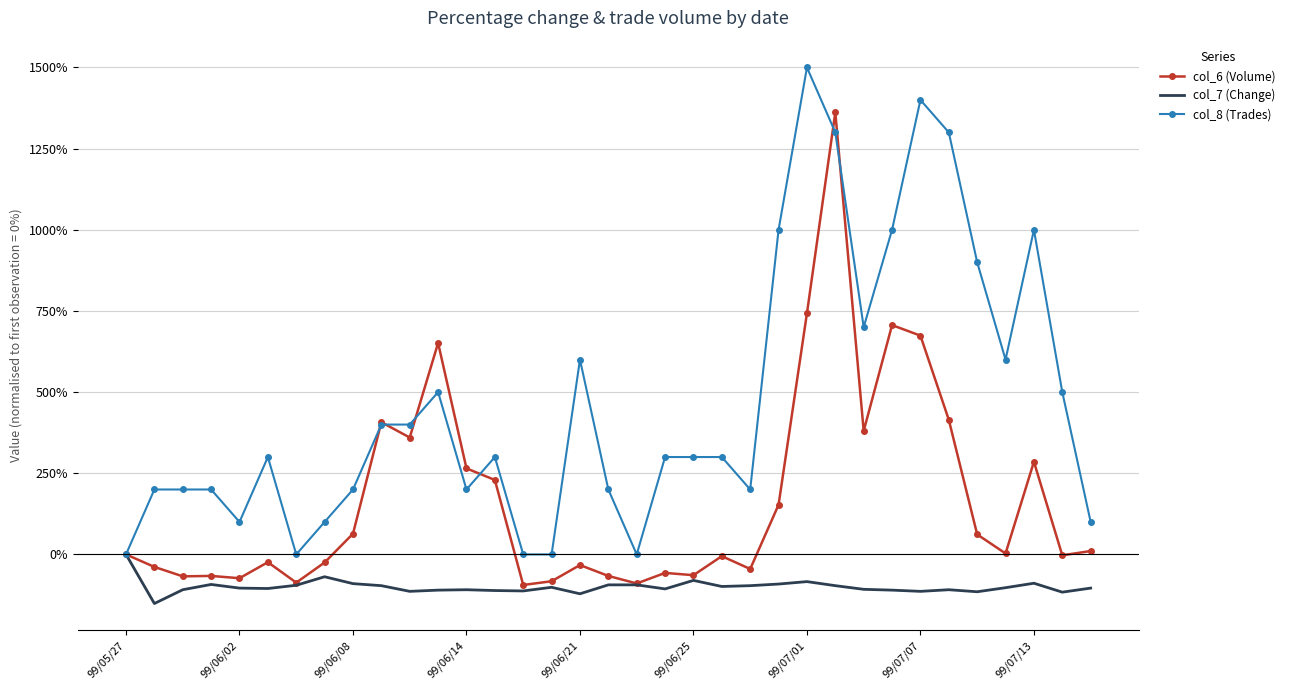

What is the maximum value shown in the chart?

1500.0